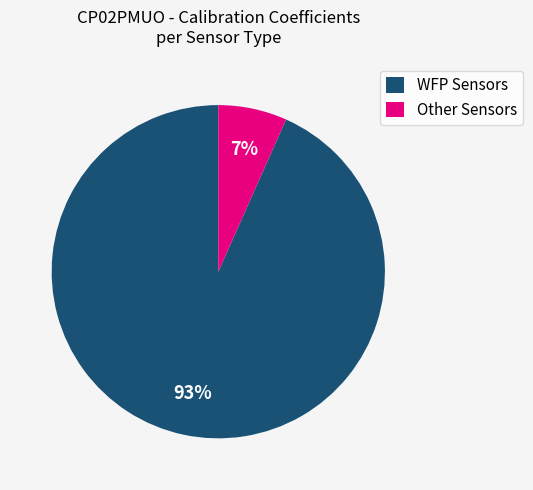

Count the number of slices in the pie.

2